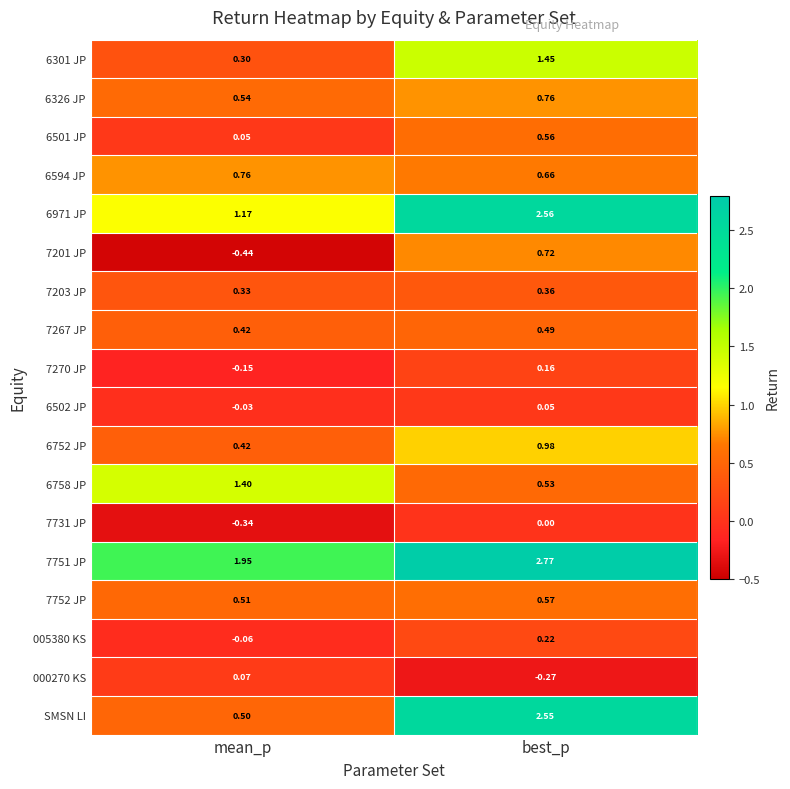

At how many categories does at least one series exceed 0?

2